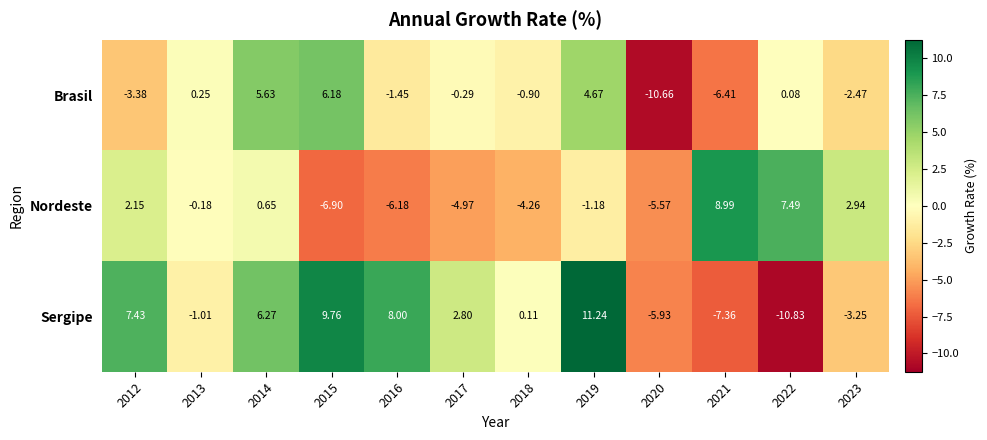

How many data points in Nordeste are less than 0?

7